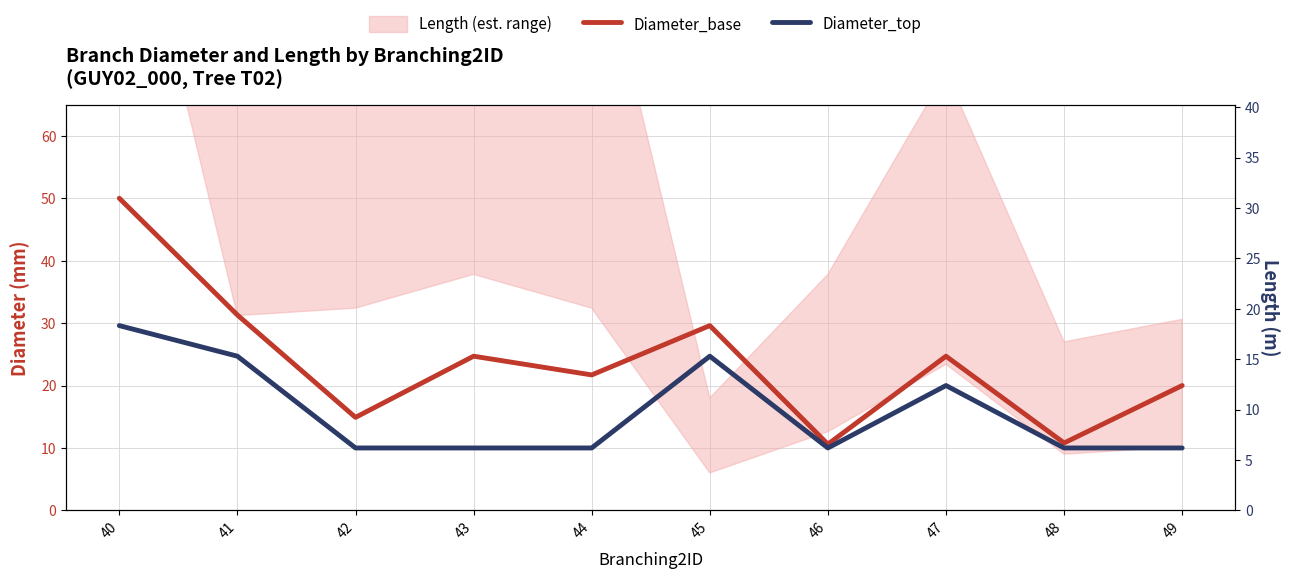

What is the smallest value displayed?

10.0